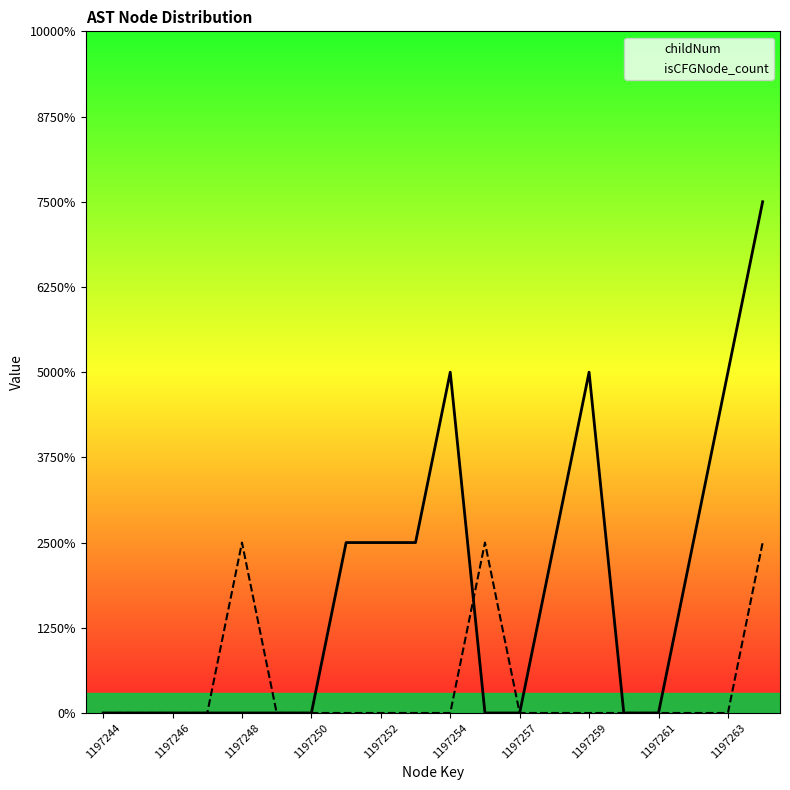

True or false: childNum has a value of -2 at 15.

False